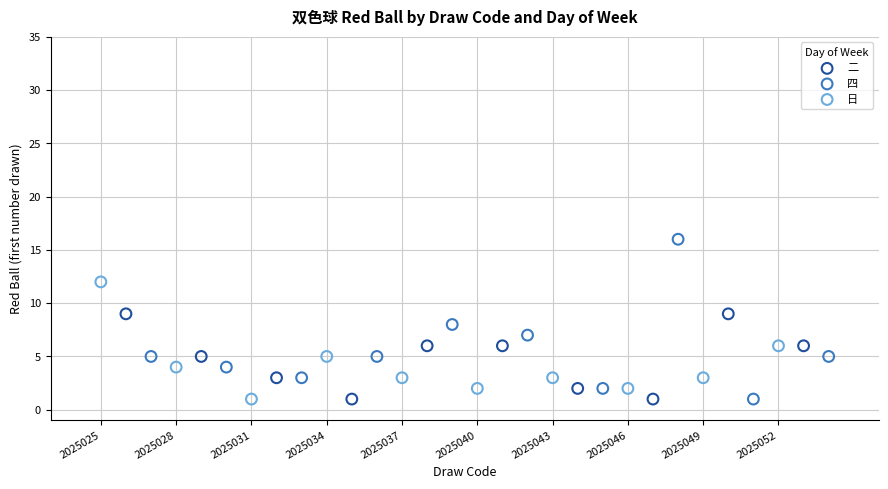

Which series reaches the maximum Y coordinate?

四